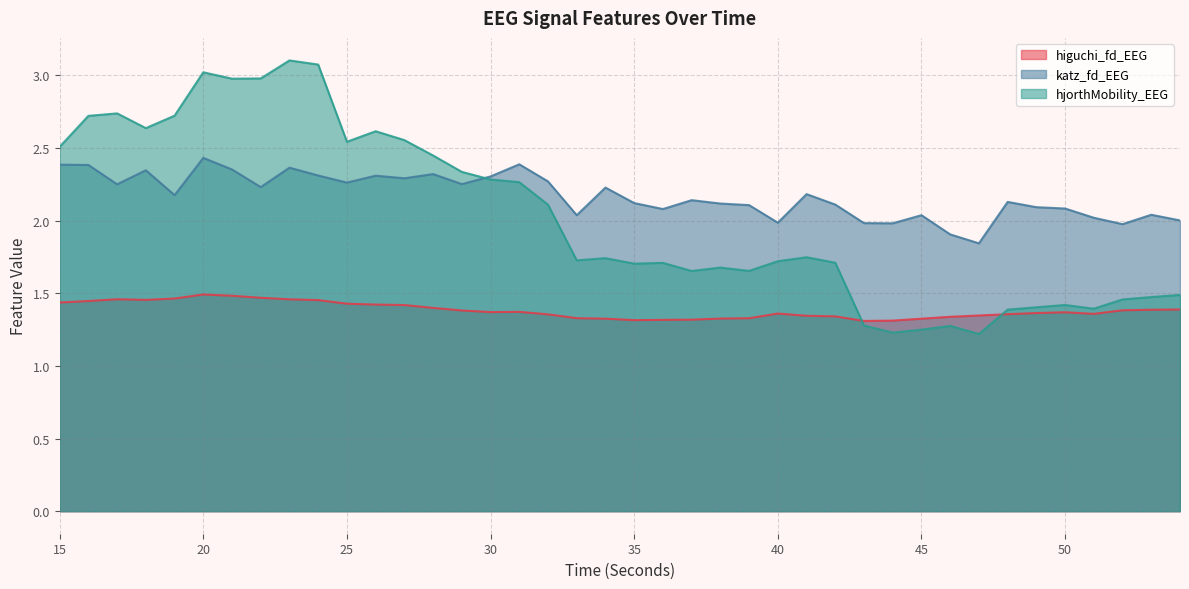

What is the spread (max minus min) of values at 37?

0.8